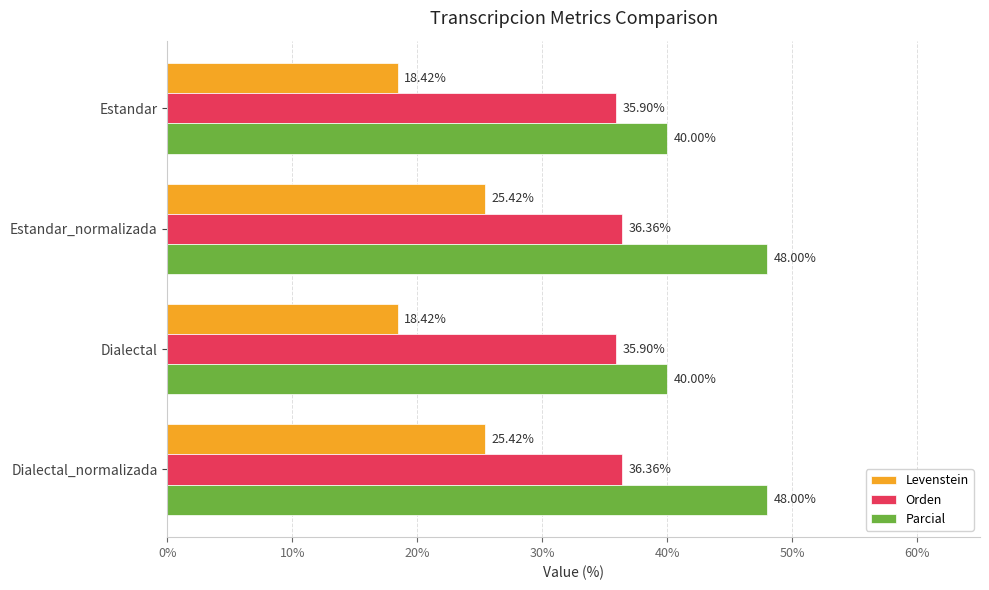

How many data points in Levenstein are less than 25?

2